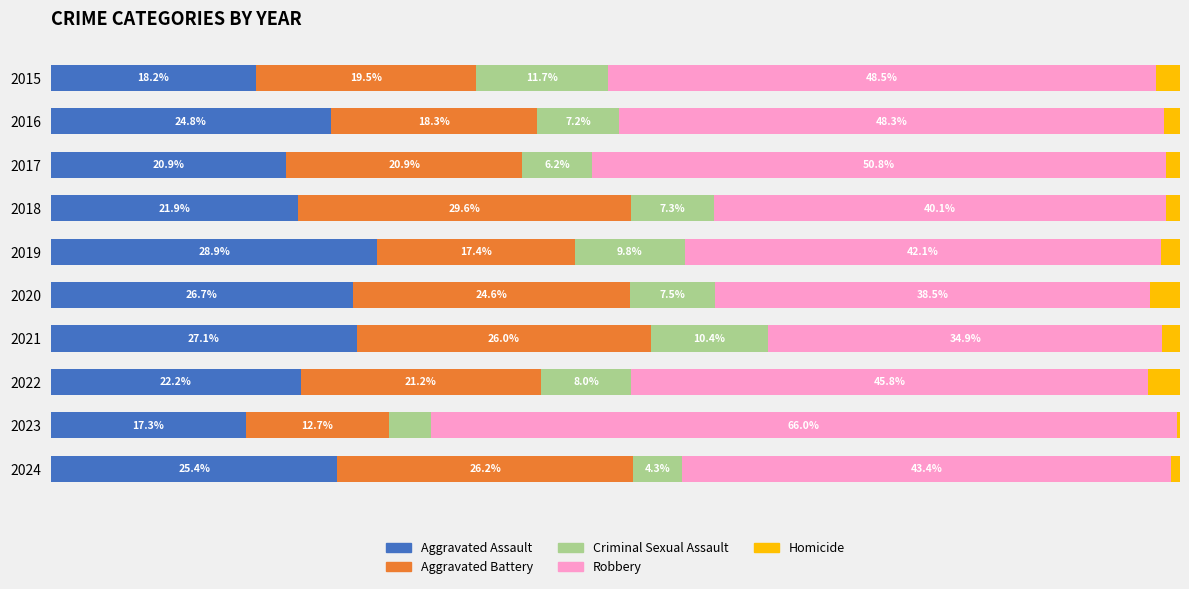

What are all the series names shown in the legend?

Aggravated Assault, Aggravated Battery, Criminal Sexual Assault, Robbery, Homicide